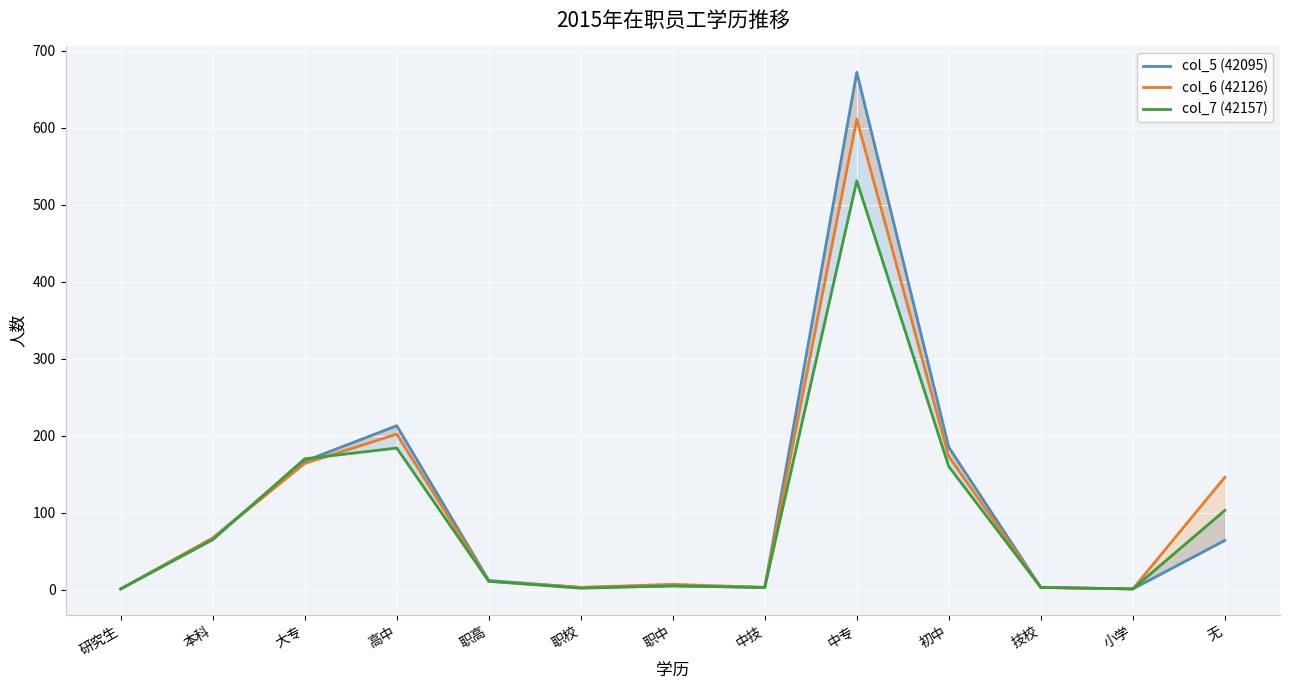

Is it true that col_5 (42095) equals 12 at 职高?

True